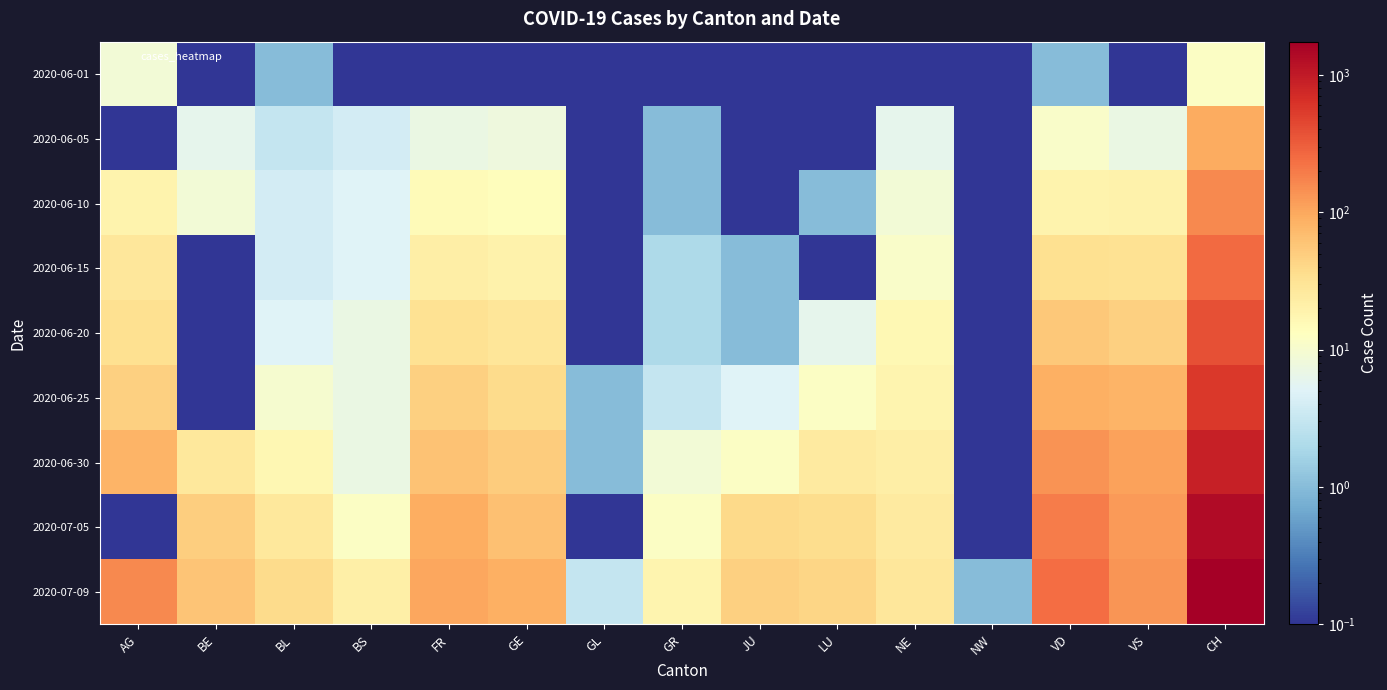

Which series has the largest range (max minus min)?

2020-07-09